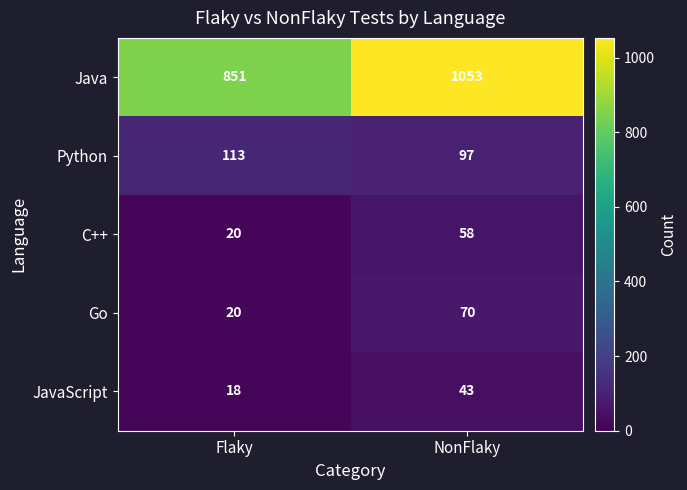

Reading left to right, what are all the values shown in this chart?

Java: Flaky=851	NonFlaky=1053
Python: Flaky=113	NonFlaky=97
C++: Flaky=20	NonFlaky=58
Go: Flaky=20	NonFlaky=70
JavaScript: Flaky=18	NonFlaky=43